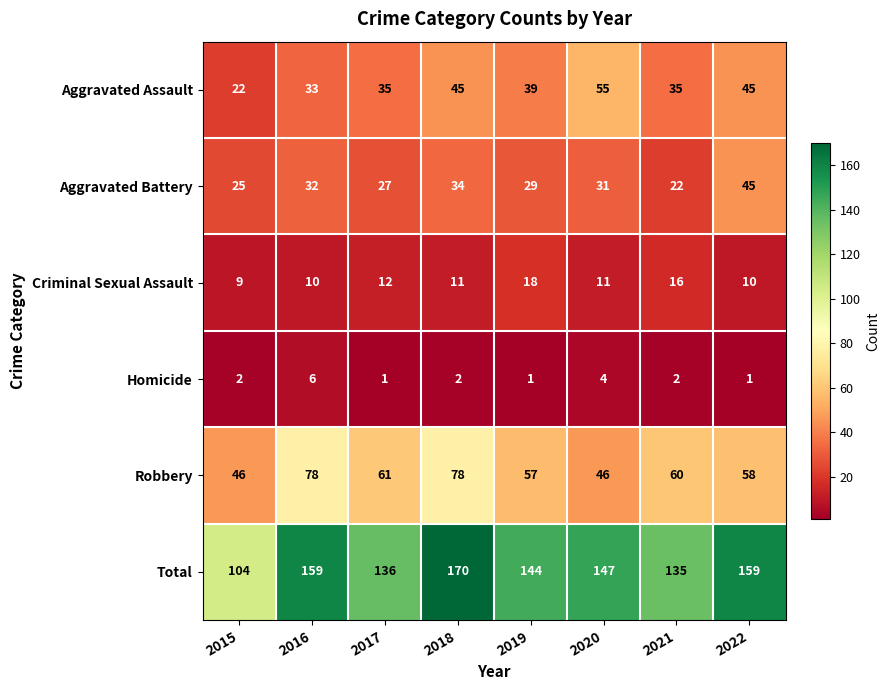

Is it true that Aggravated Assault equals 27 at 2022?

False